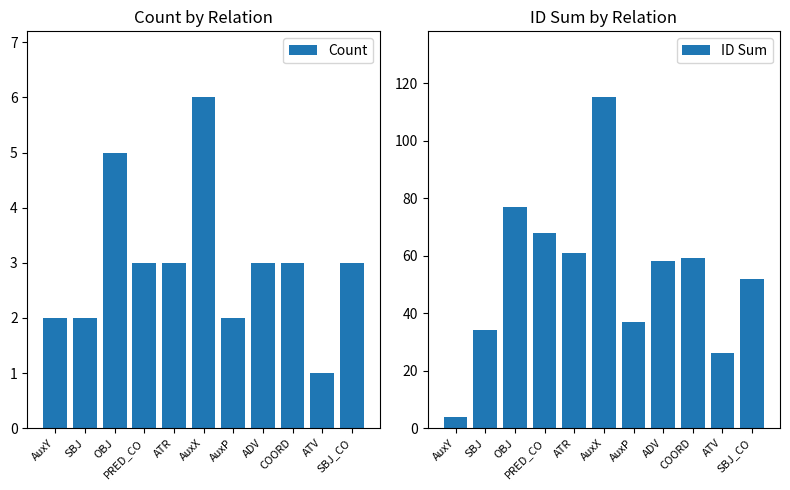

What is the difference between the Count values at ATV and AuxX?

5